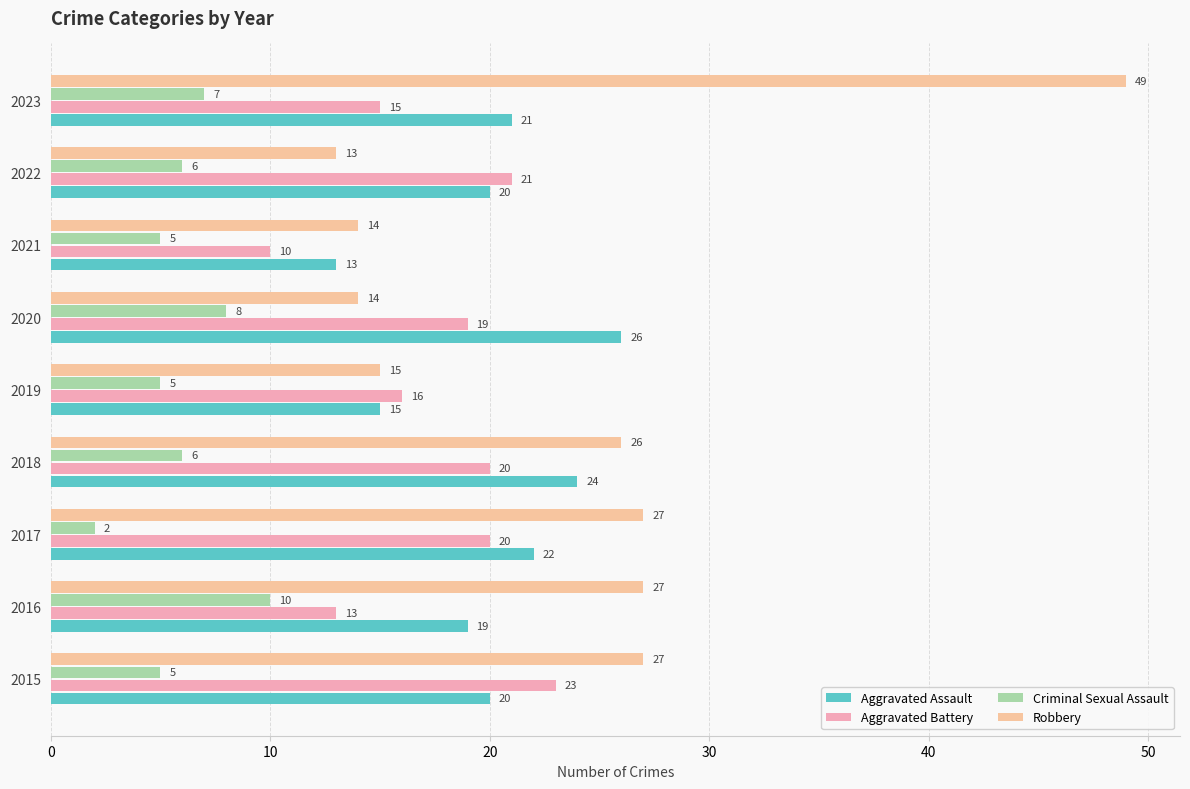

Count the Criminal Sexual Assault values in the range 5 to 7.

6